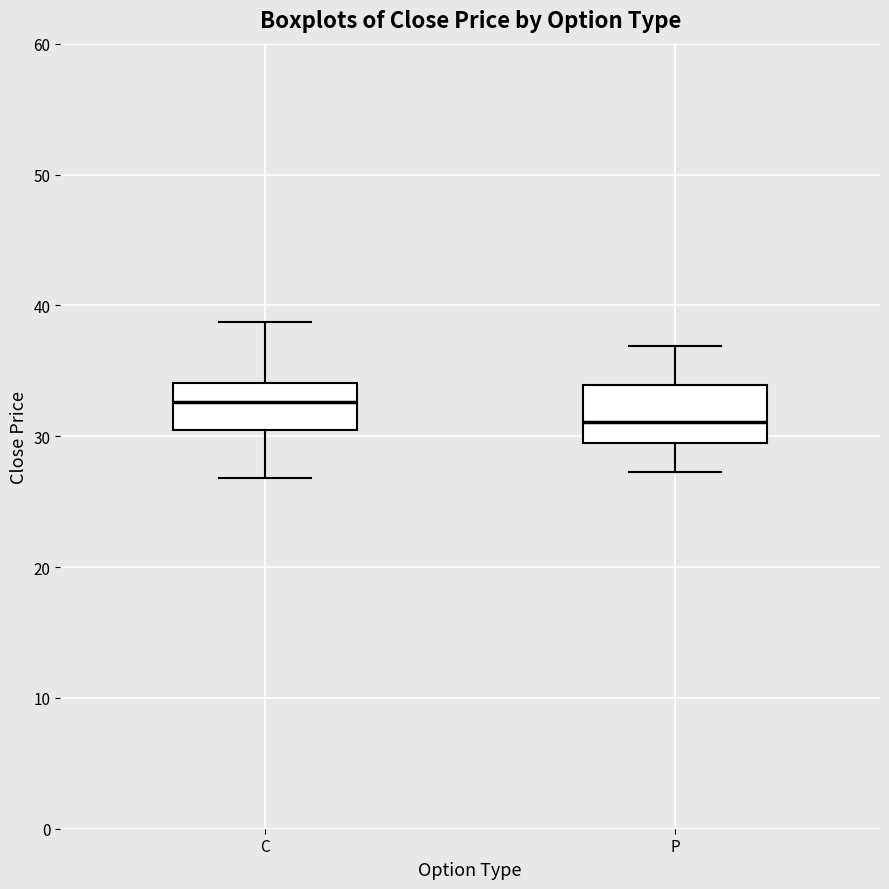

Reading left to right, read every box against the y-axis: the position of its median line, the range the box covers, and the ends of its whiskers. The values are not printed on the chart, so give them approximately, as read against the axis.

C: median 33, box 31 to 34, whiskers 27 to 39
P: median 31, box 30 to 34, whiskers 27 to 37